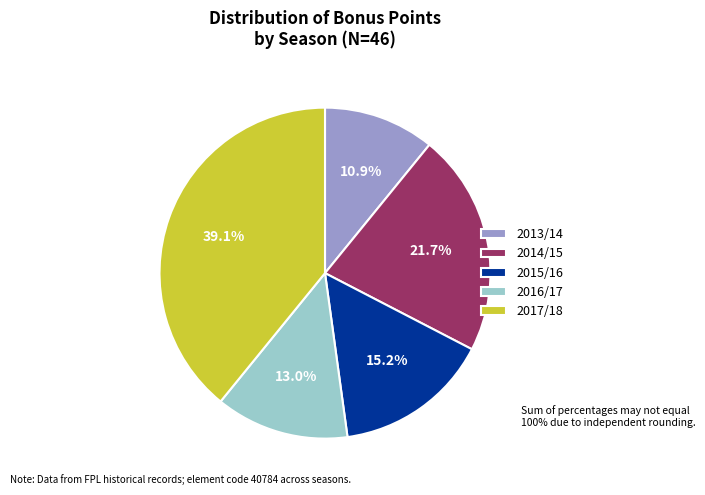

To the nearest percent, what percentage of the pie is 2017/18?

39%